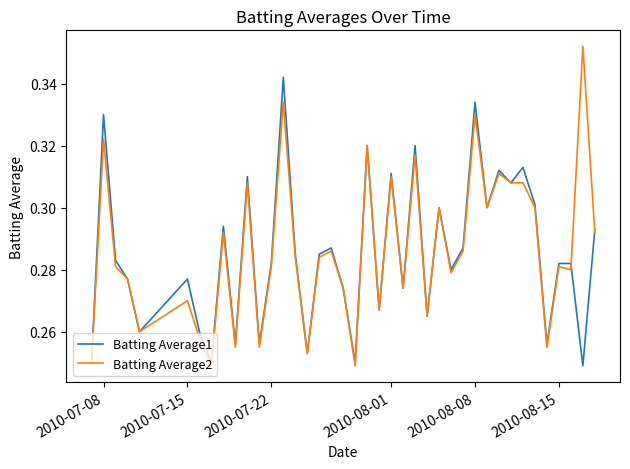

List the series in order of their peak value, lowest first.

Batting Average1, Batting Average2